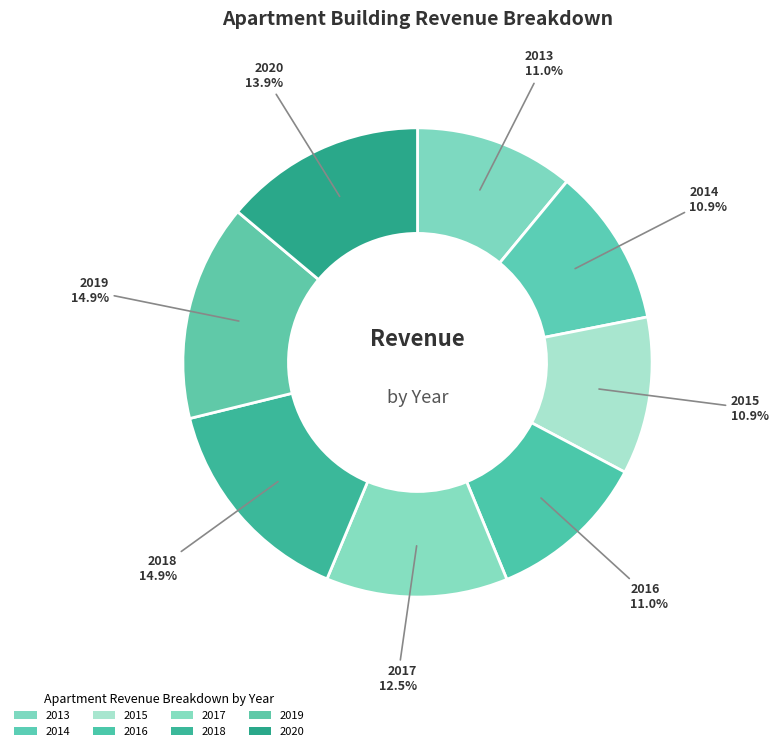

To the nearest percent, what is the difference between the largest and smallest slice percentages?

4%